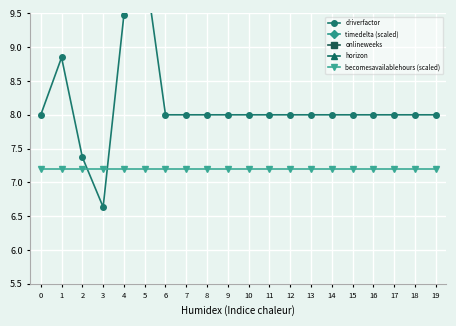

True or false: becomesavailablehours (scaled) and onlineweeks cross at least once.

False